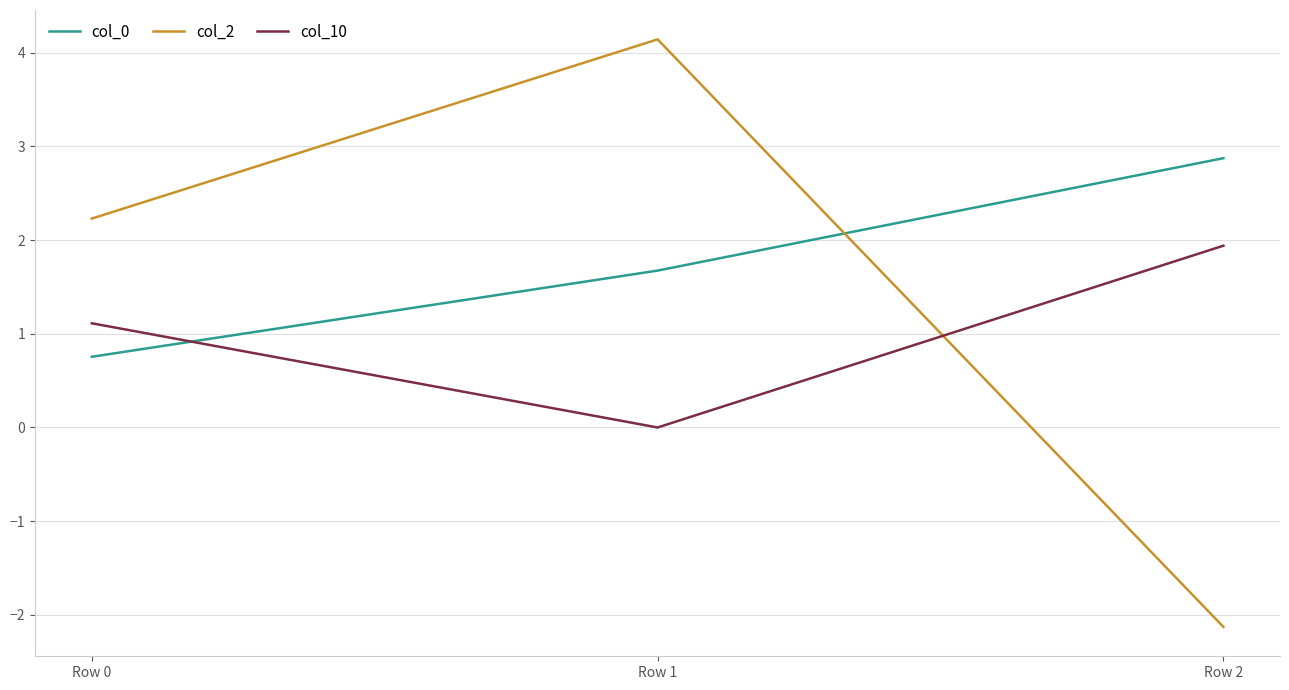

Rank the series by their average value, from lowest to highest.

col_10, col_2, col_0